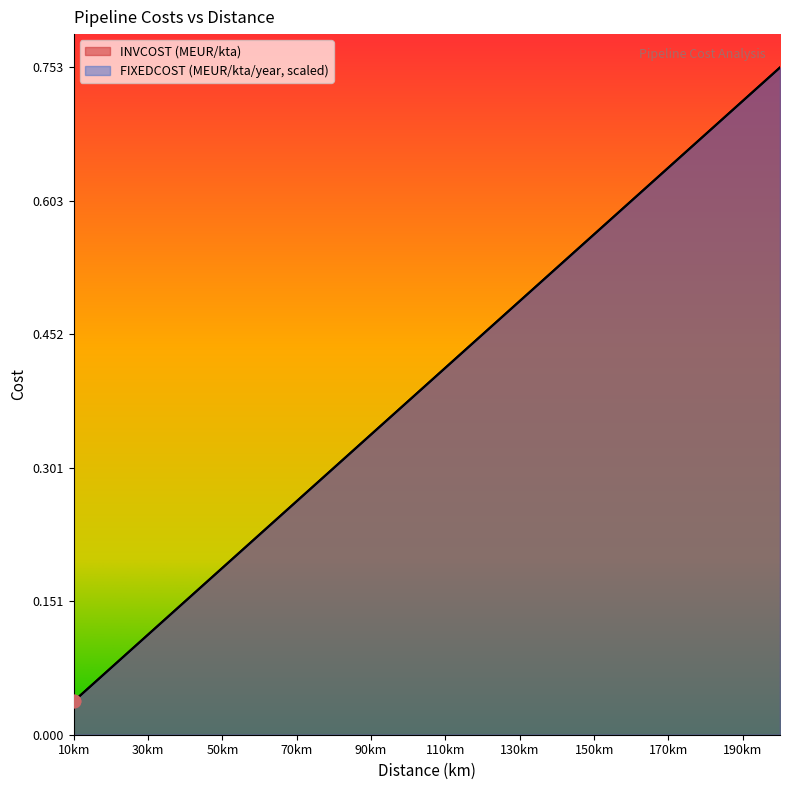

Which series has the largest Y range (max minus min)?

INVCOST (MEUR/kta)